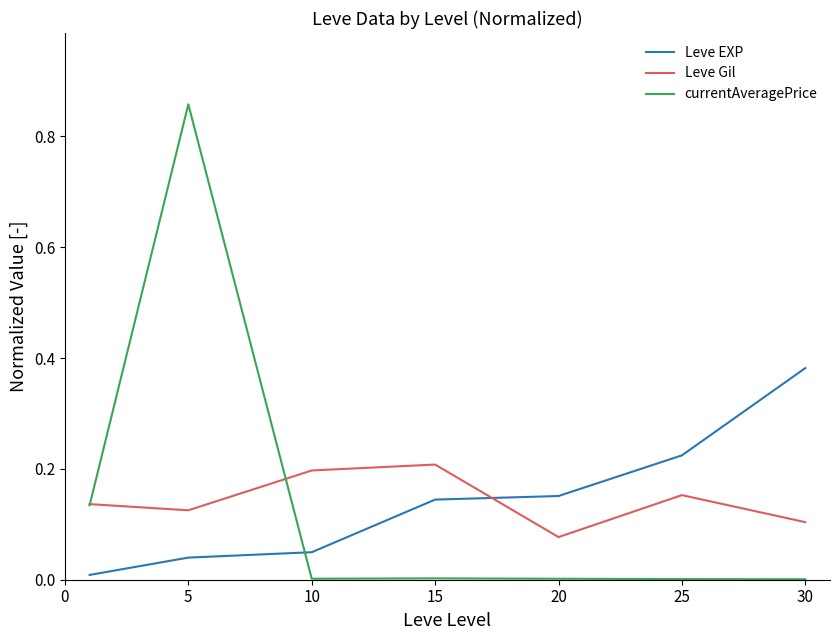

At how many categories does at least one series exceed 0?

7